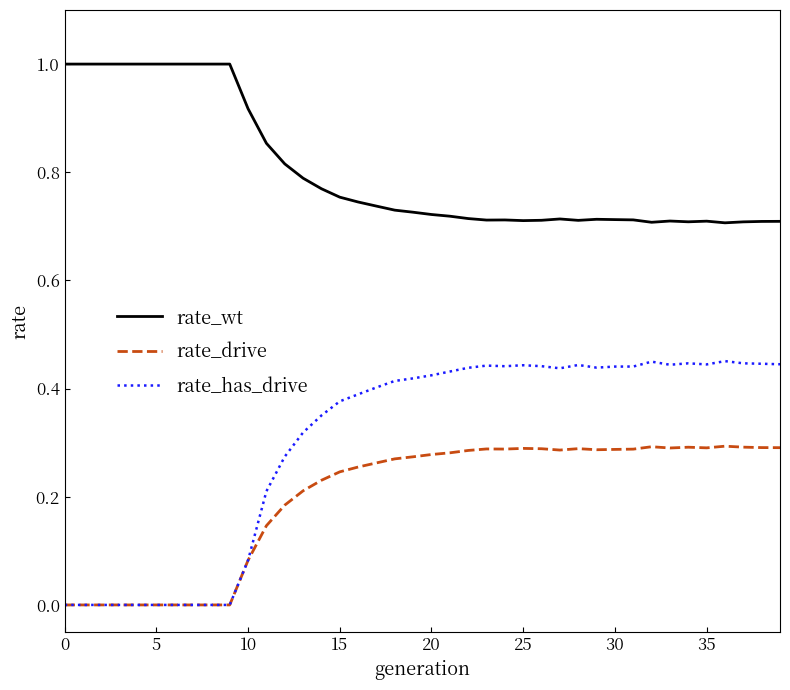

Which series has the largest total across all categories?

rate_wt